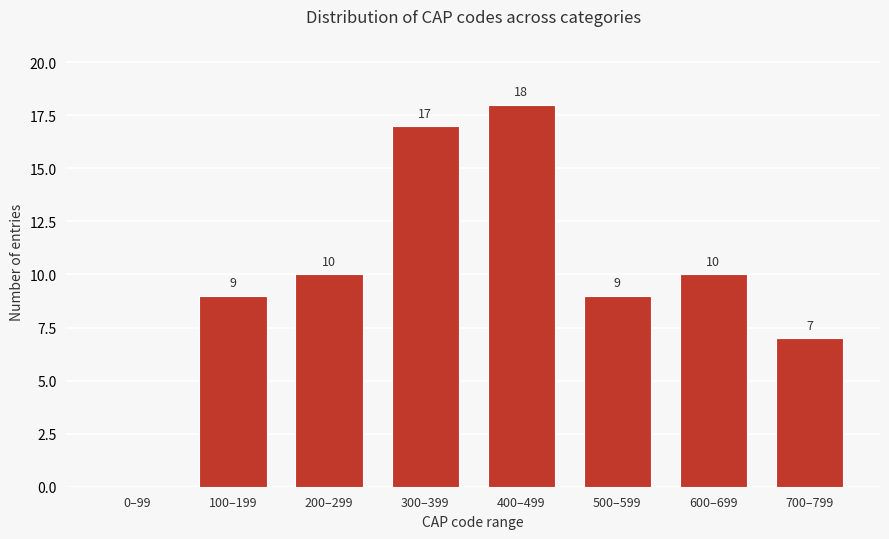

Reading left to right, extract all data points from this chart.

0–99=0	100–199=9	200–299=10	300–399=17	400–499=18	500–599=9	600–699=10	700–799=7